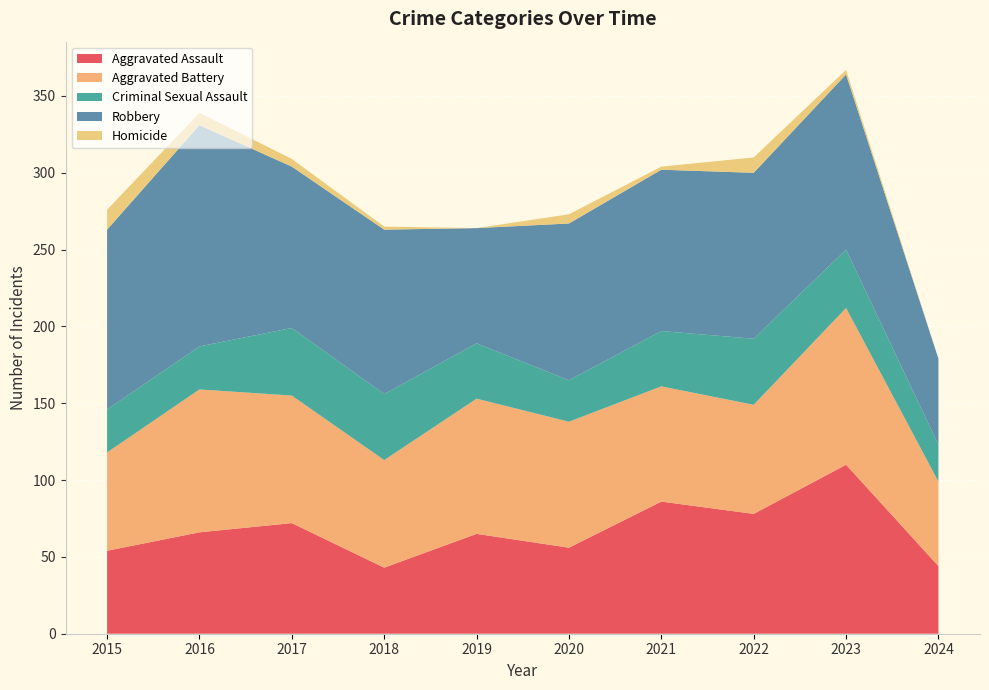

Reading right to left, list all the values displayed in this chart.

Aggravated Assault: 44	110	78	86	56	65	43	72	66	54
Aggravated Battery: 55	102	71	75	82	88	70	83	93	64
Criminal Sexual Assault: 24	38	43	36	27	36	43	44	28	28
Robbery: 56	114	108	105	102	75	107	105	144	117
Homicide: 0	3	10	2	6	0	2	5	8	13